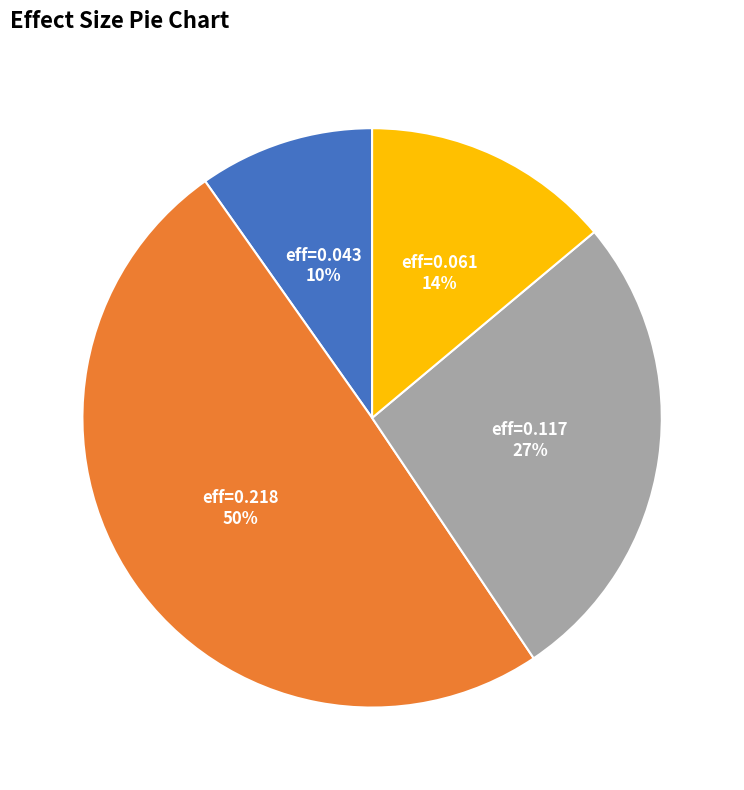

Between eff=0.061 and eff=0.218, which is larger?

eff=0.218